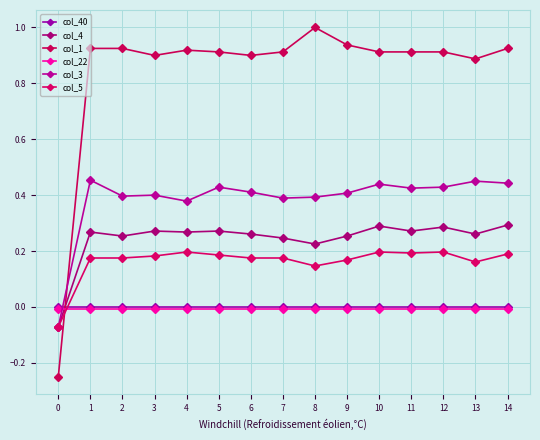

Count the number of data series in this chart.

6